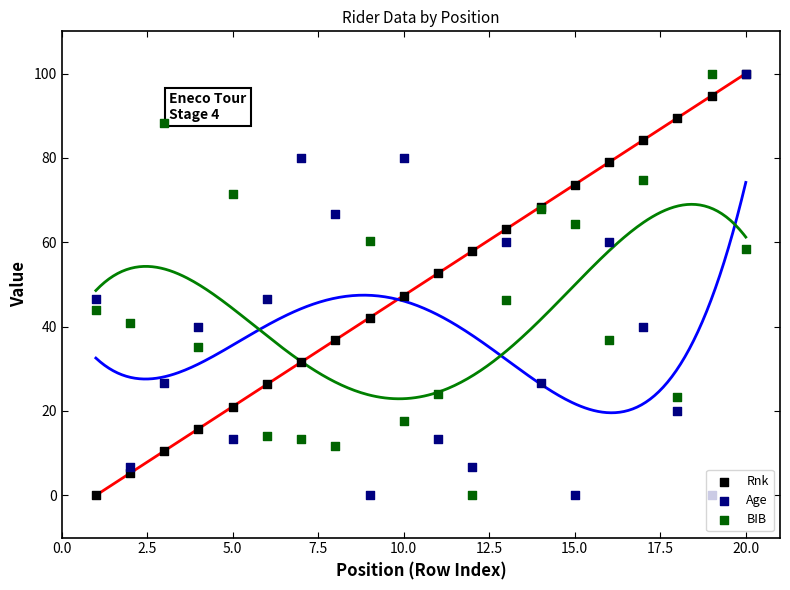

At which category is the sum across all series the highest?

20